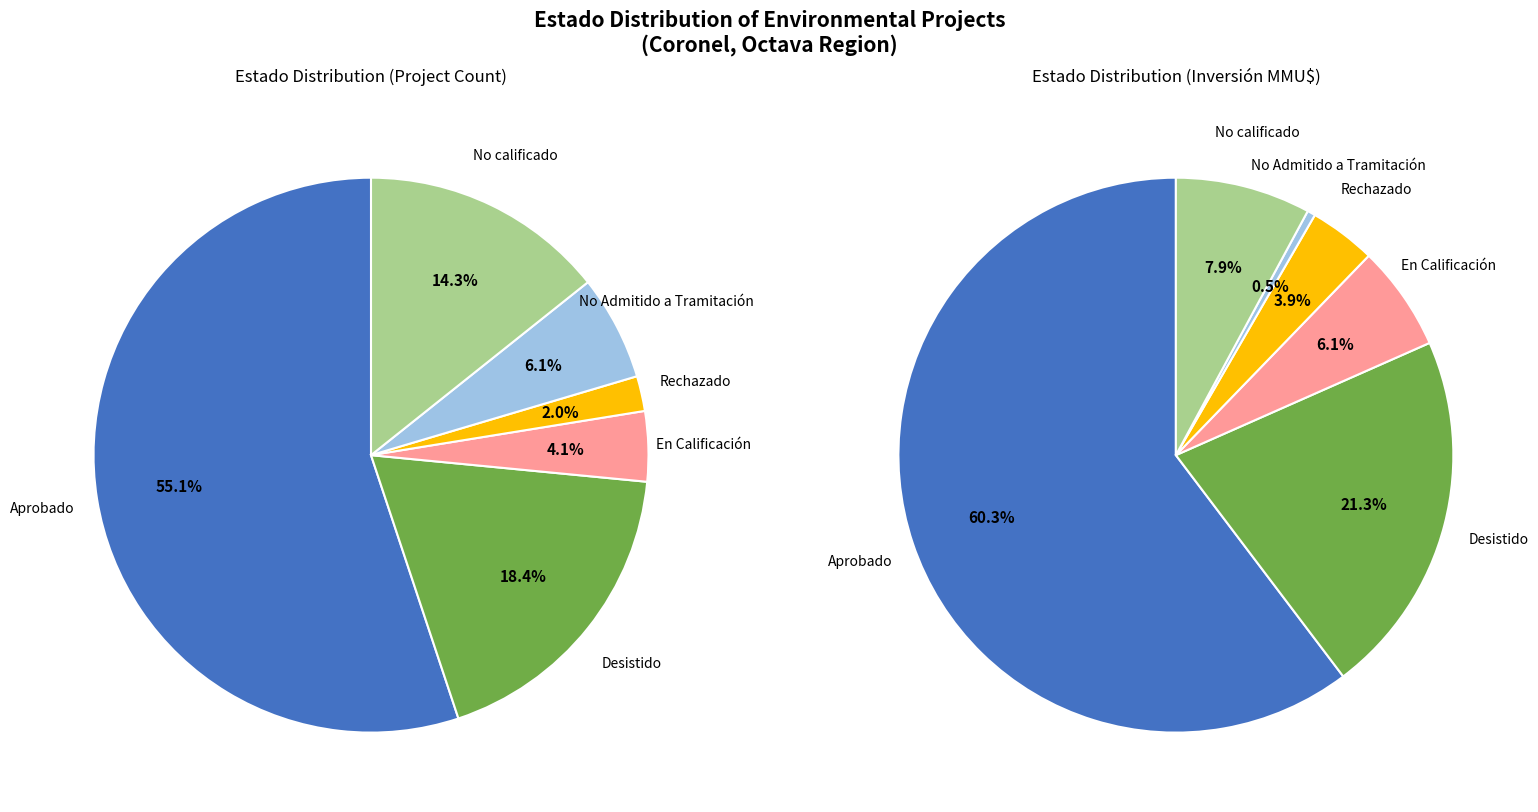

How many segments does this pie chart have?

6